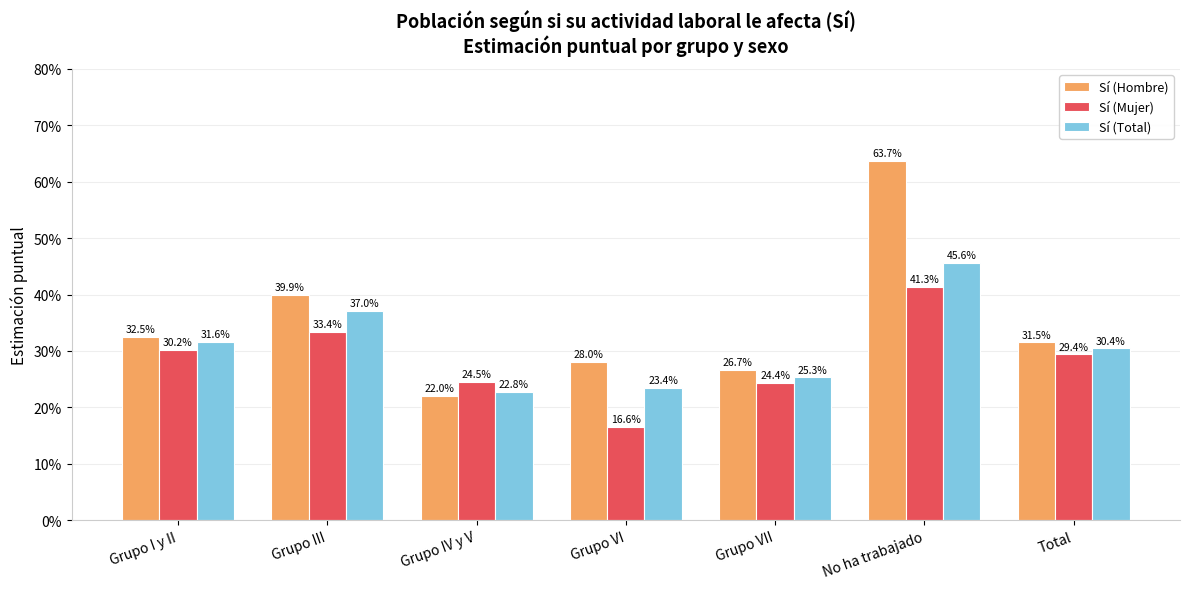

The value of Sí (Total) at Grupo VI is 0.2. True or false?

True